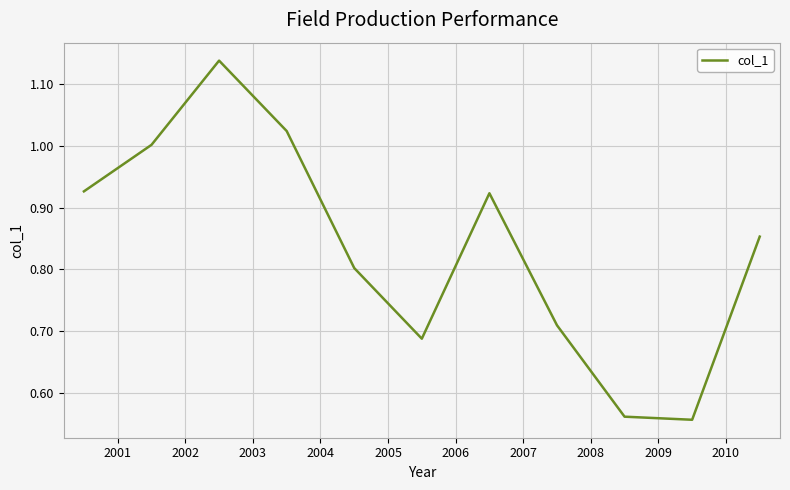

How many lines are shown in the chart?

1